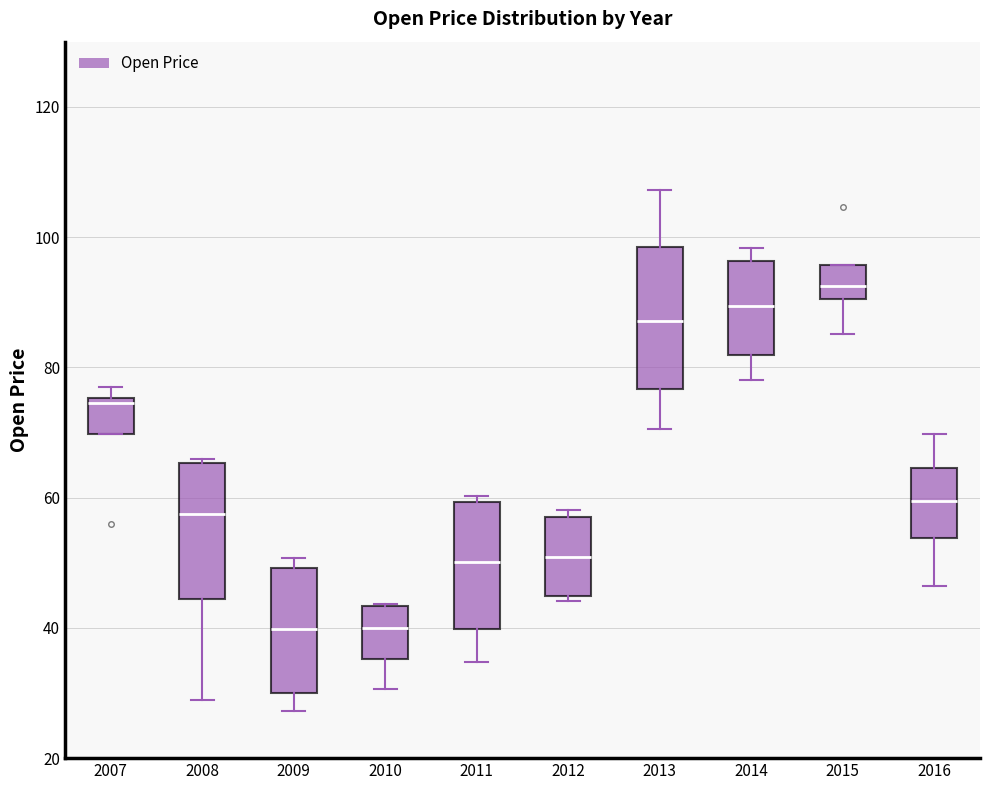

Reading left to right, transcribe this box plot: for each box, give where its median line is, the range the box spans, and where its two whiskers end, as read against the y-axis. The values are not printed on the chart, so give them approximately, as read against the axis.

2007: median 74, box 70 to 76, whiskers 70 to 76 (just above the box's upper edge)
2008: median 58, box 44 to 66, whiskers 28 to 66
2009: median 40, box 30 to 50, whiskers 28 to 50 (just above the box's upper edge)
2010: median 40, box 36 to 44, whiskers 30 to 44
2011: median 50, box 40 to 60, whiskers 34 to 60 (just above the box's upper edge)
2012: median 50, box 44 to 56, whiskers 44 (just below the box's lower edge) to 58
2013: median 88, box 76 to 98, whiskers 70 to 108
2014: median 90, box 82 to 96, whiskers 78 to 98
2015: median 92, box 90 to 96, whiskers 86 to 96
2016: median 60, box 54 to 64, whiskers 46 to 70